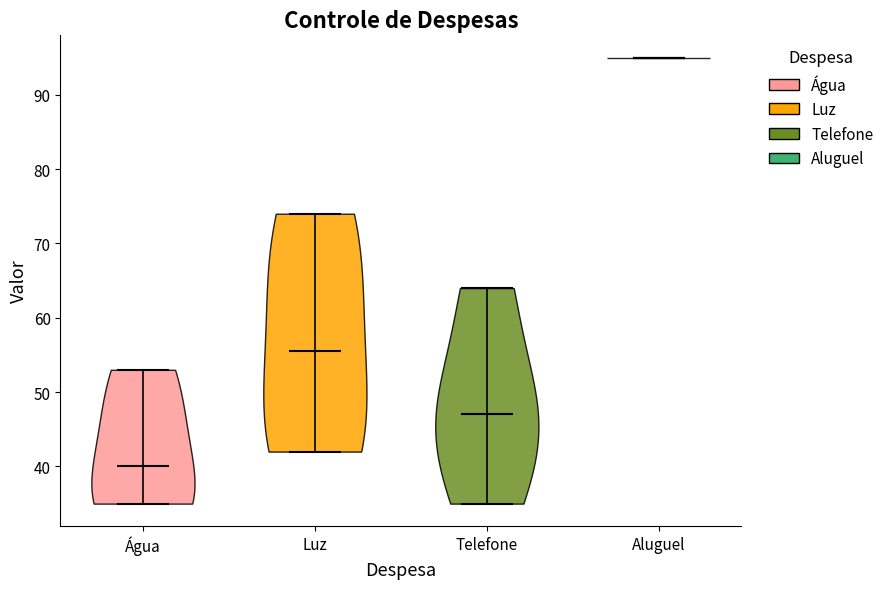

Where does the median line of the violin for Luz sit on the y-axis? The values are not printed on the chart, so give them approximately, as read against the axis.

56